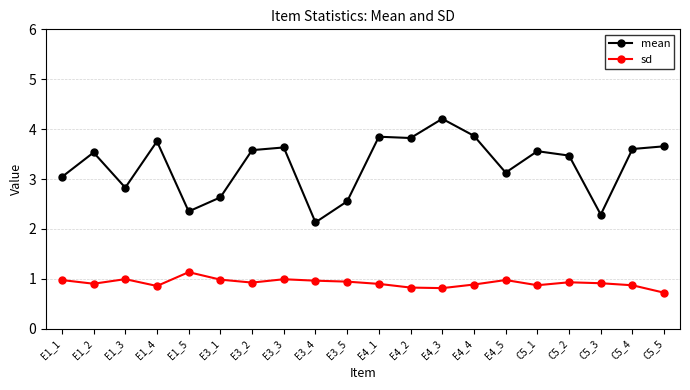

At which category does the chart reach its minimum across all series?

C5_5